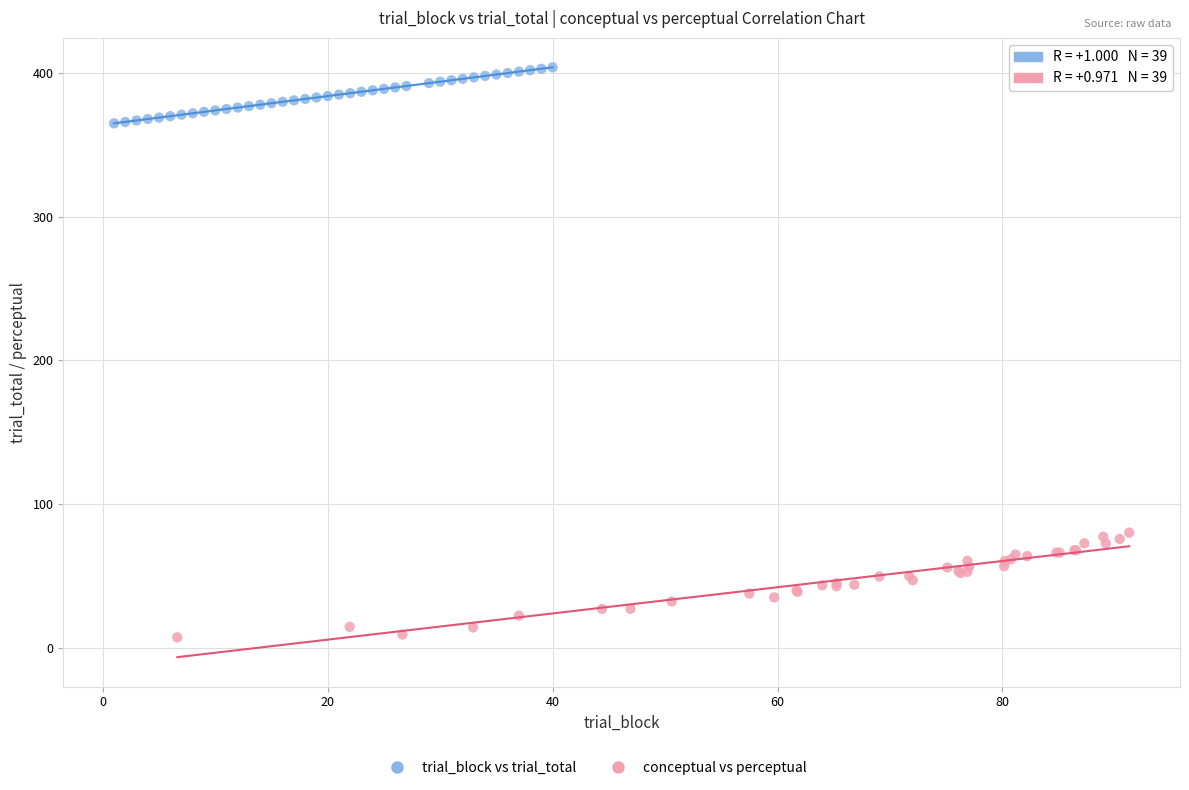

Which series reaches the maximum Y coordinate?

trial_block vs trial_total